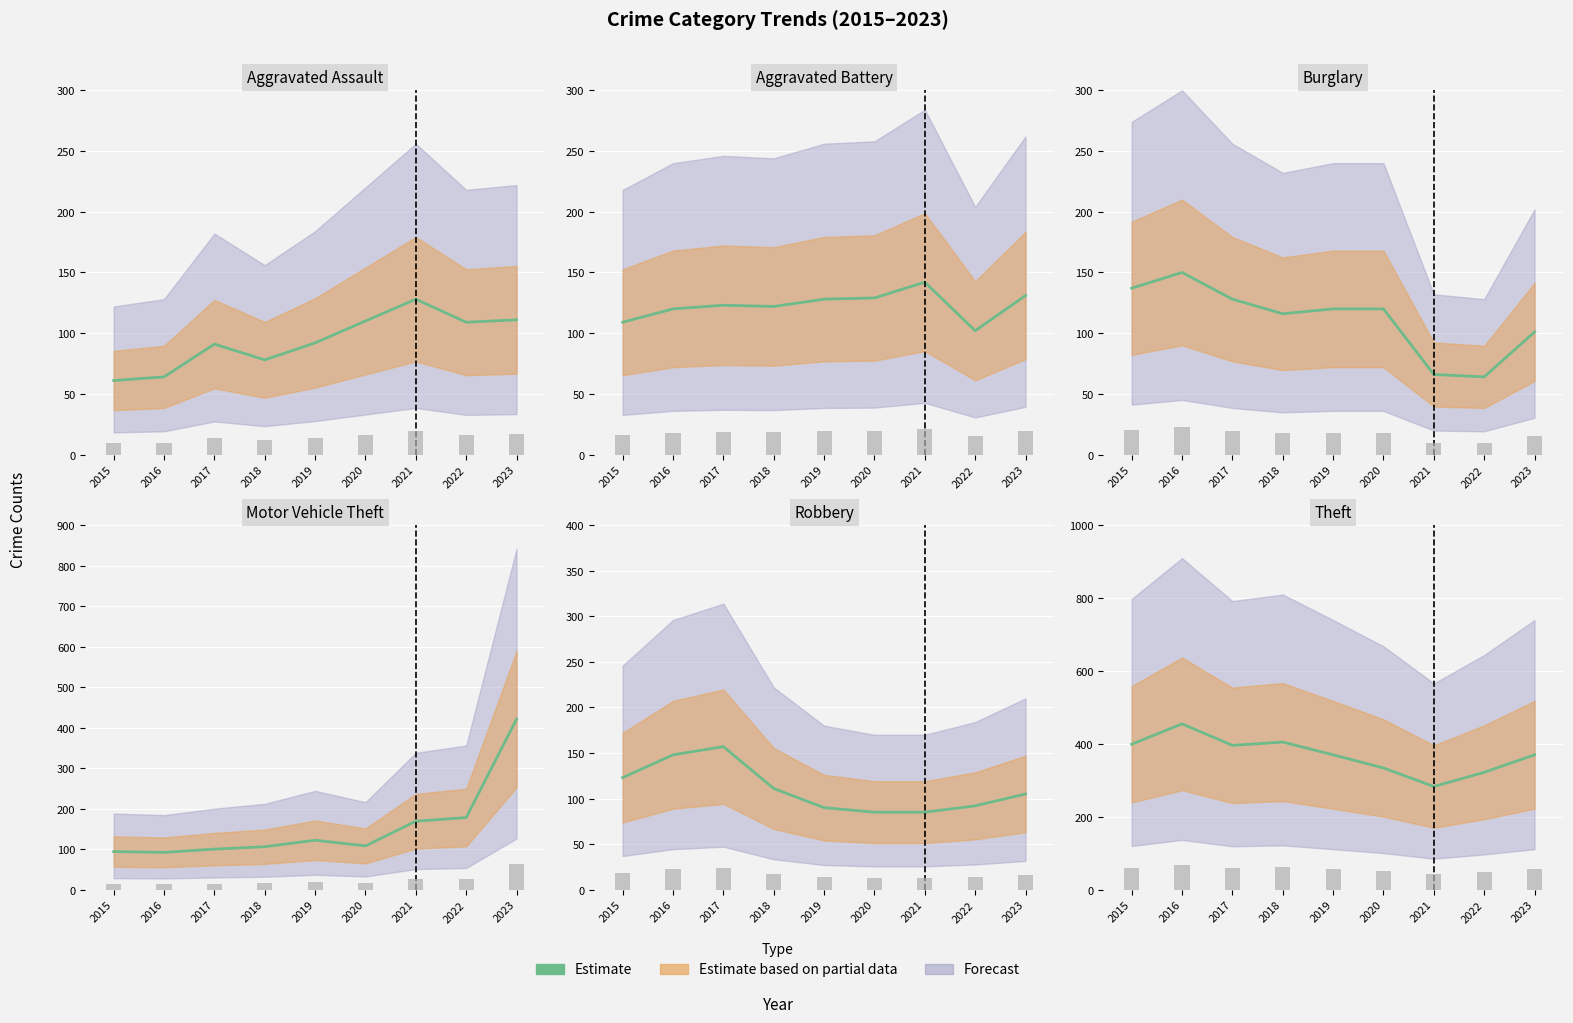

The value at 2015 is 399. True or false?

True